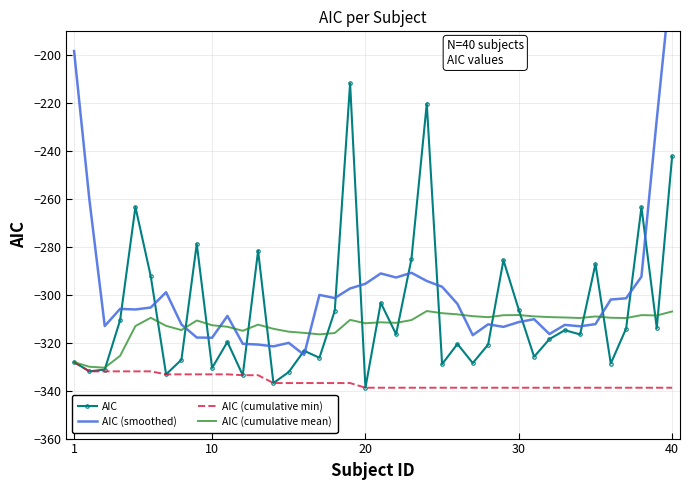

What is the highest value of the AIC series?

-211.7